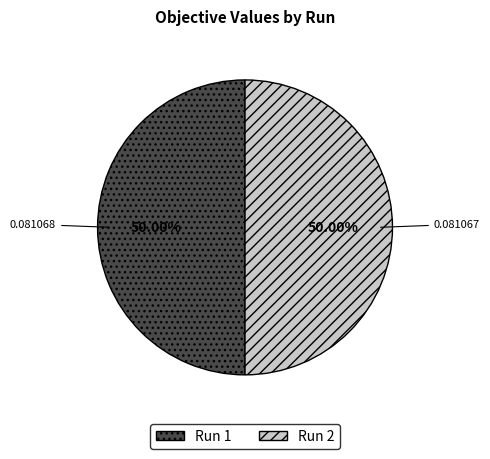

Combined, do Run 1 and Run 2 account for over 50%?

Yes